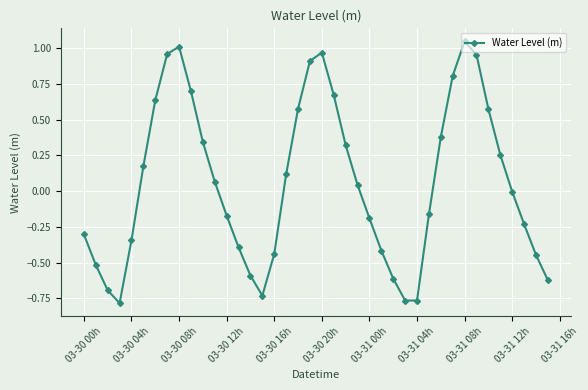

True or false: the data has more than 2 interior local peaks.

True